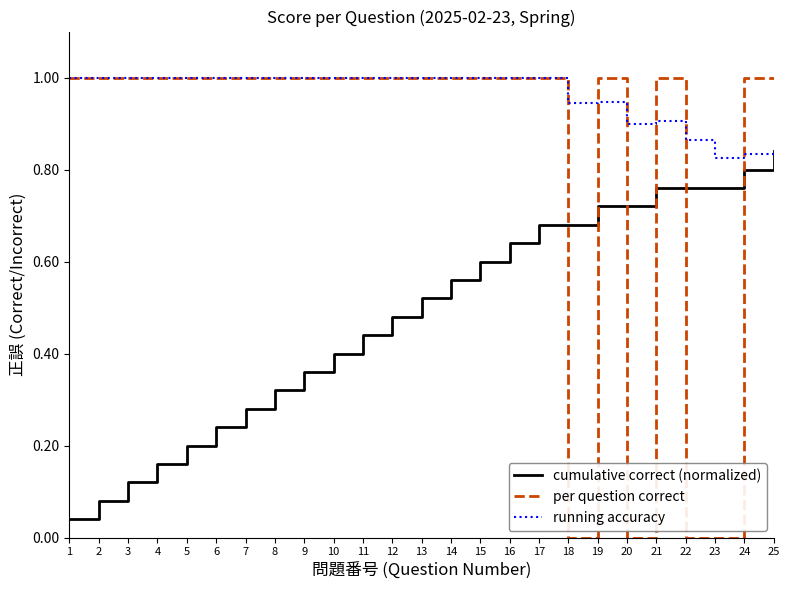

The value of per question correct at 10 is 1.8. True or false?

False